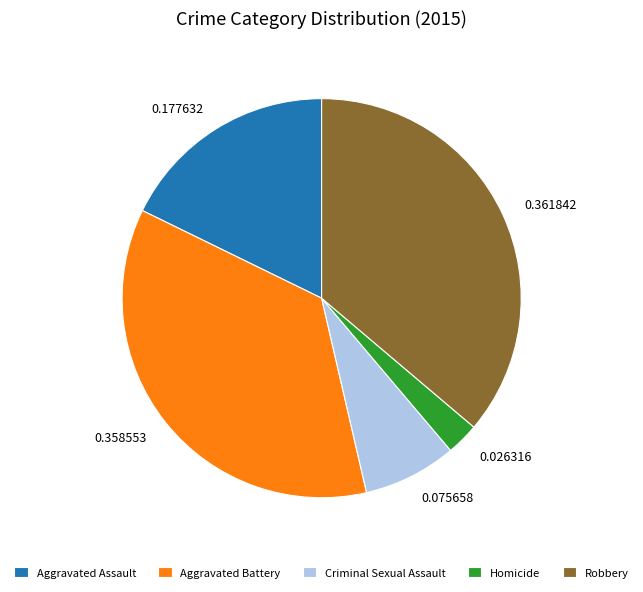

What is the smallest slice in the pie chart?

Homicide